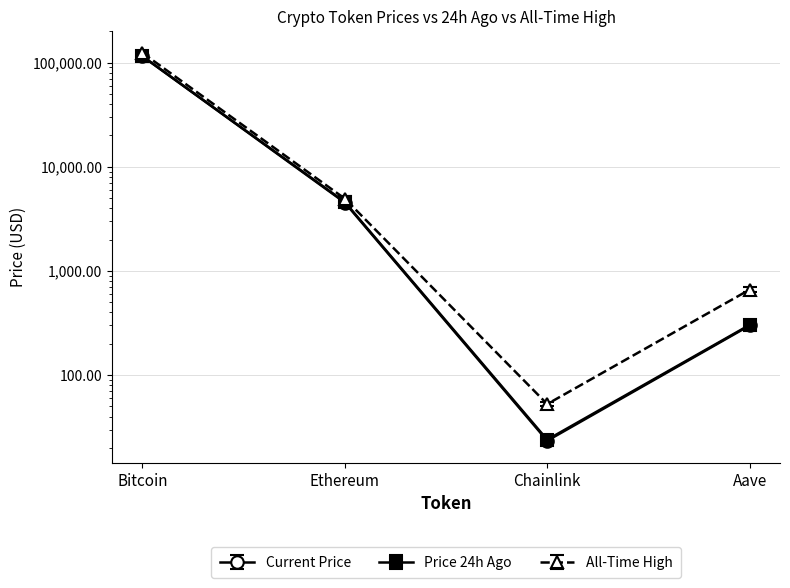

Rank the series at Bitcoin from lowest to highest value.

price, price24hAgo, allTimeHigh